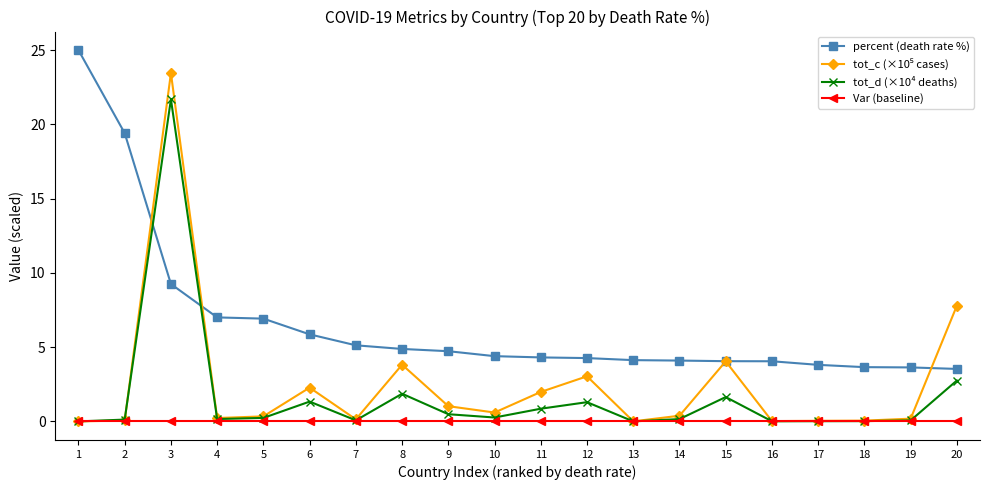

Is it true that percent (death rate %) equals 1.9 at 18?

False